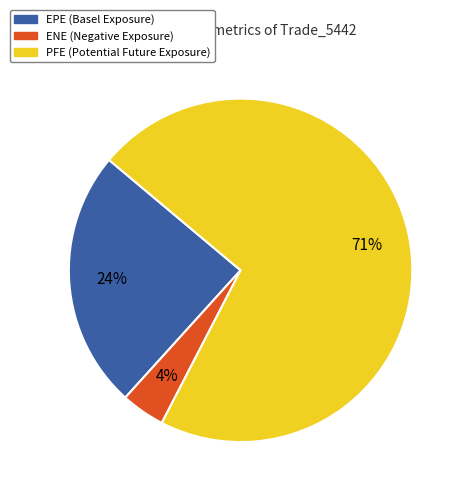

Rank the categories by value from lowest to highest.

ENE, EPE, PFE